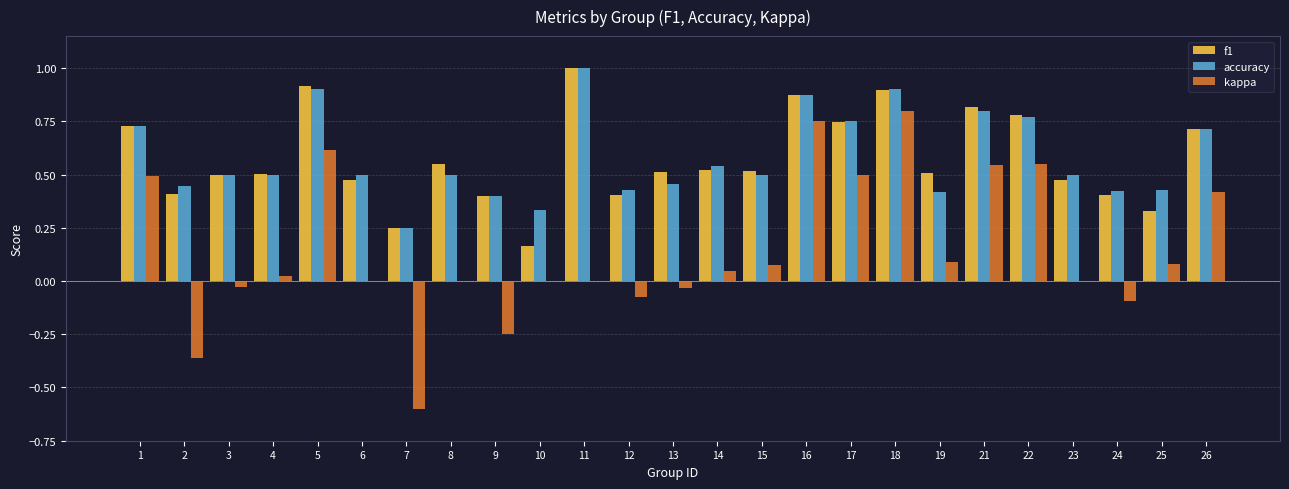

Between 9 and 18, which series saw the biggest shift?

kappa